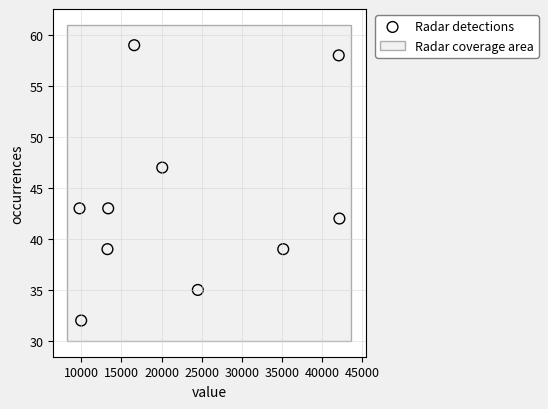

What is the range of Y values (max minus min)?

27